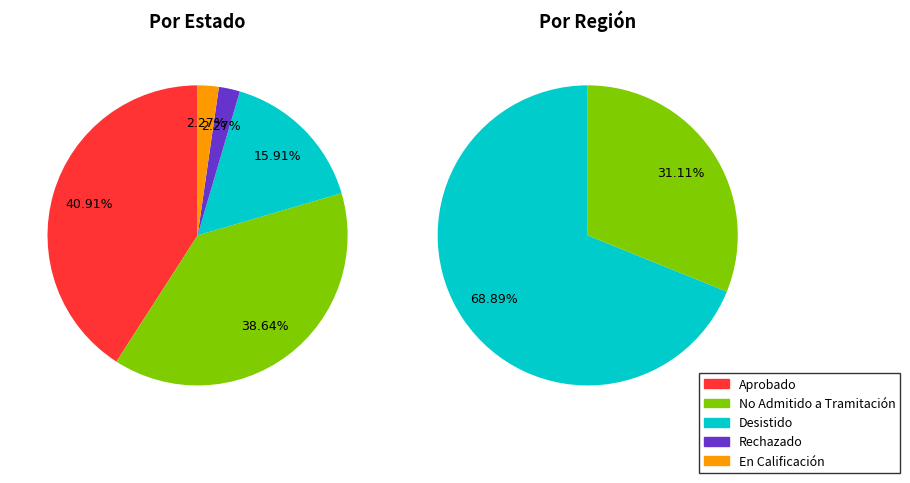

Is it true that Desistido is 20% of the pie?

False